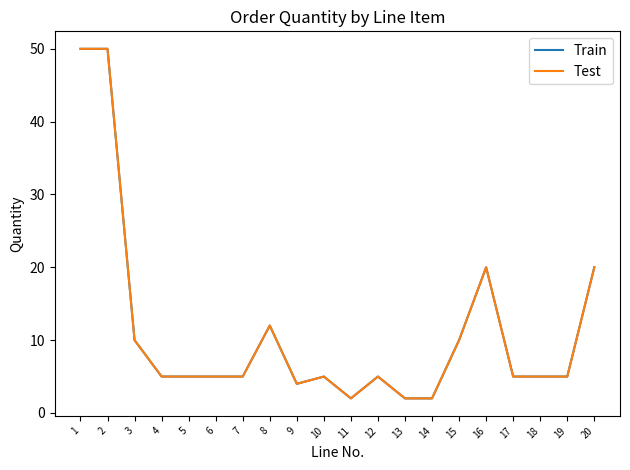

What is the maximum value for Train?

50